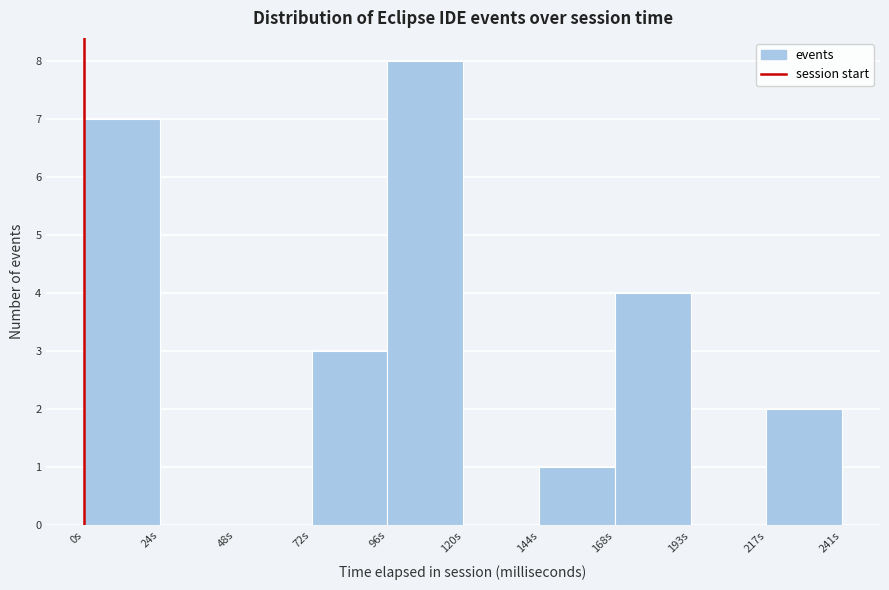

Which category has the highest value across all series?

96s